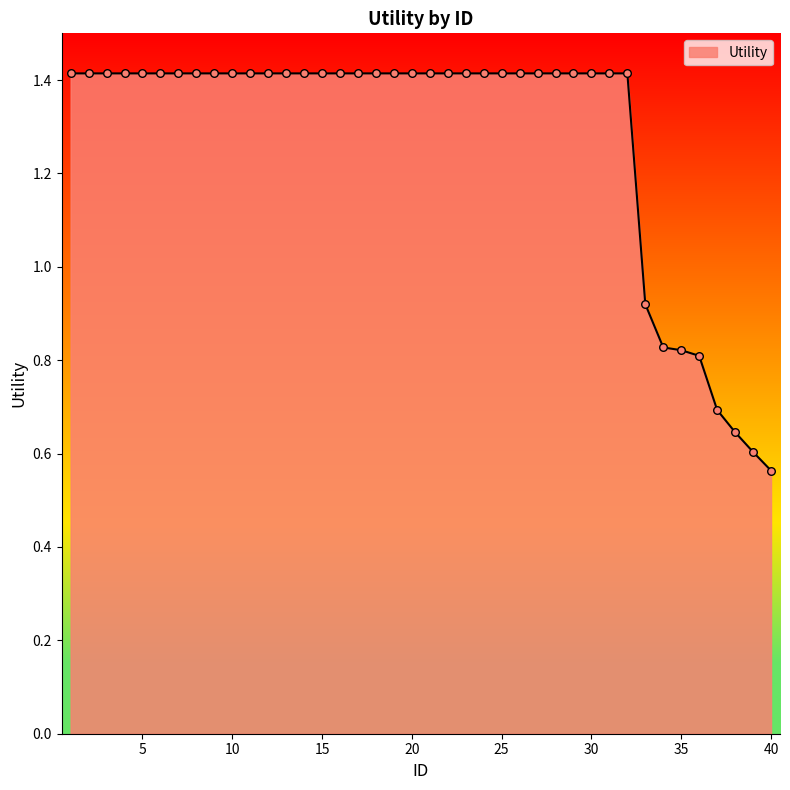

What is the greatest value displayed?

1.4